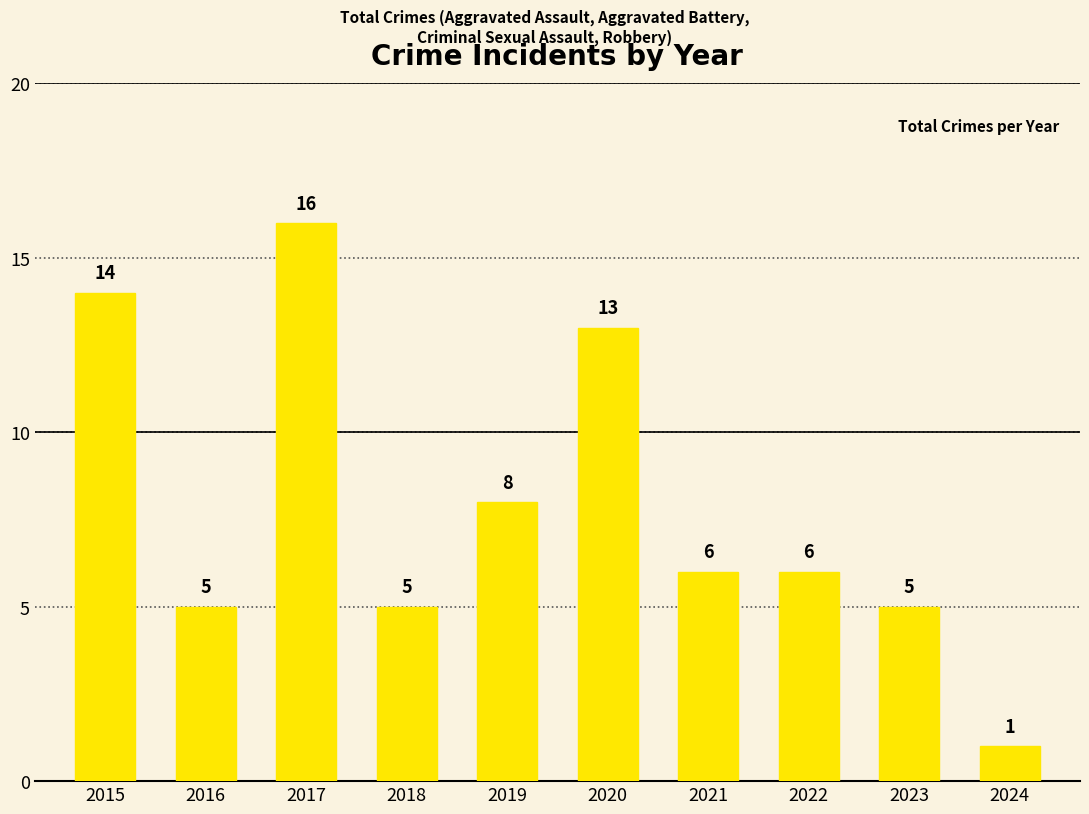

True or false: the data shows 11 at 2019.

False